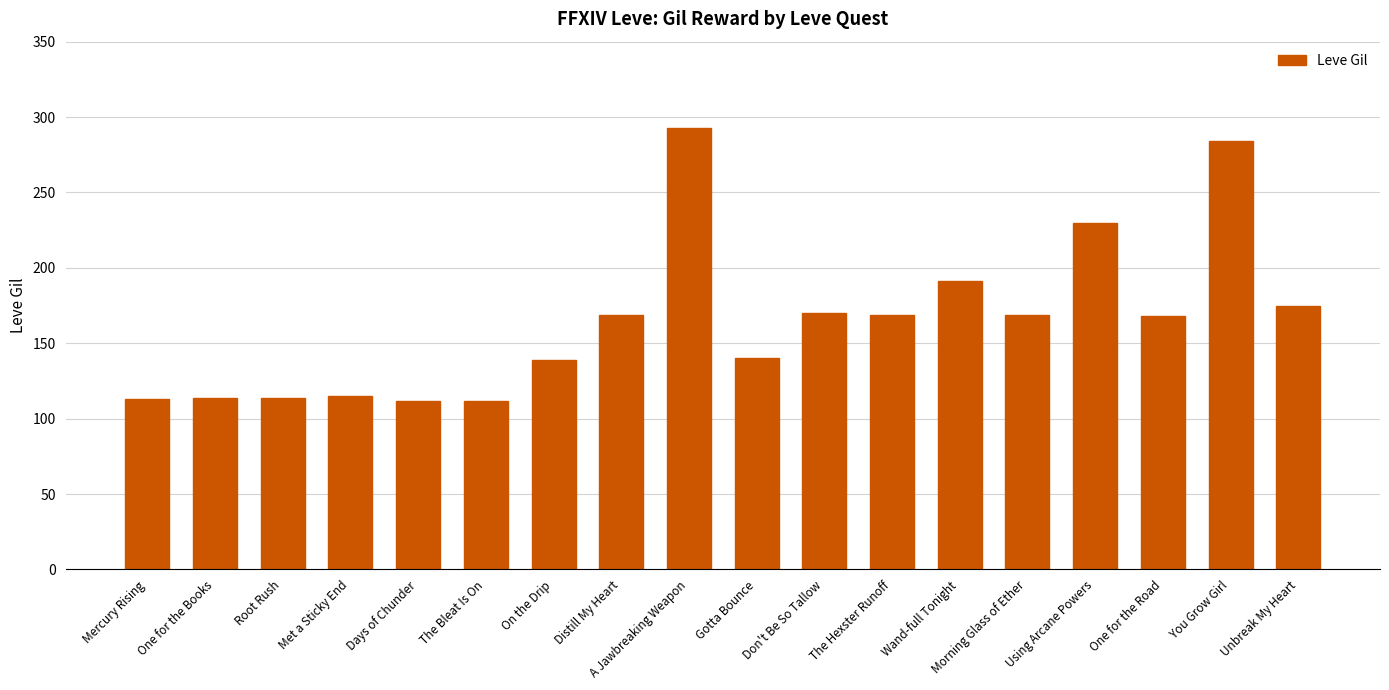

What is the difference between the maximum and second lowest values?

181